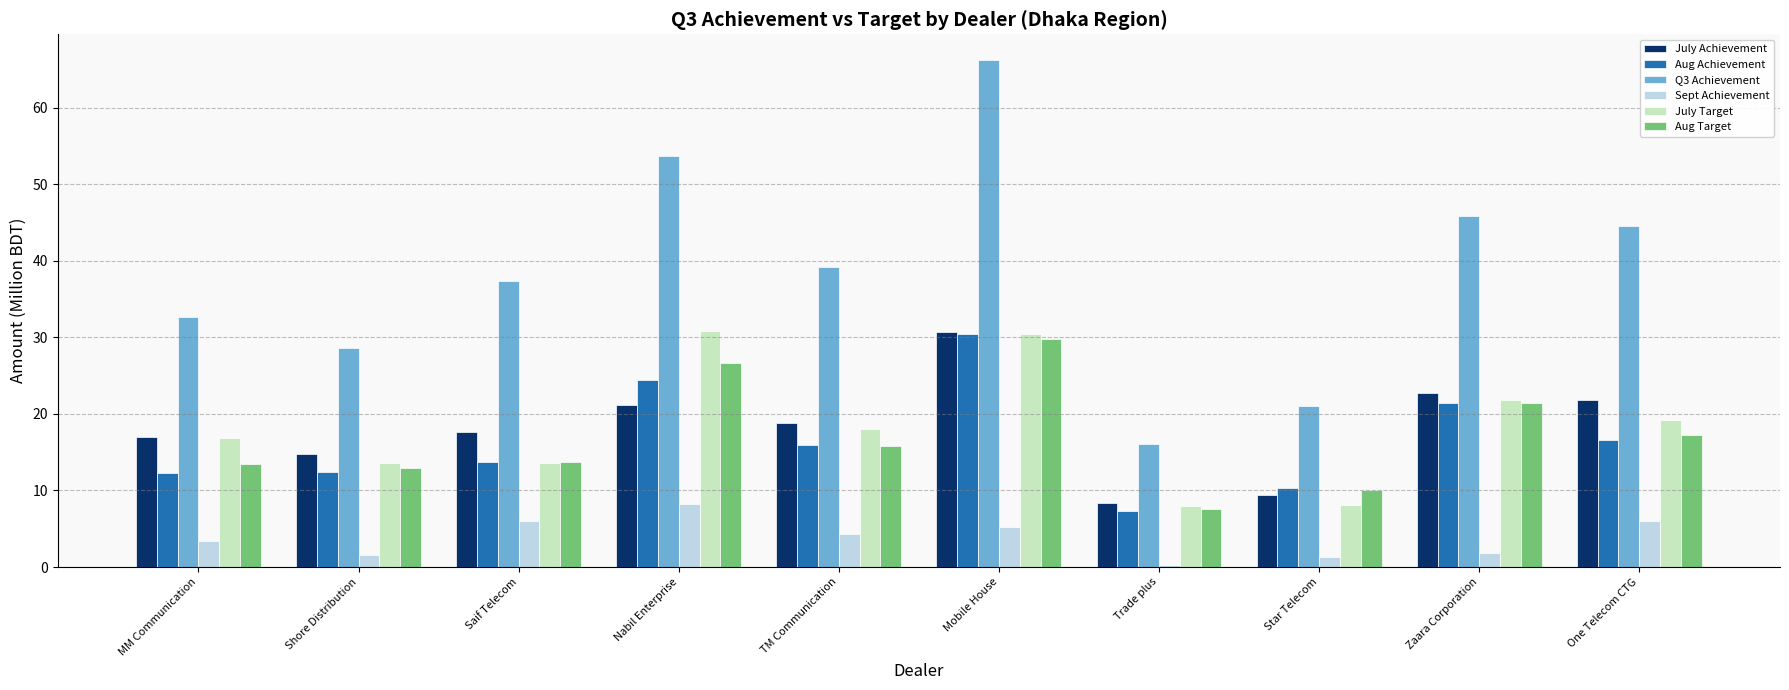

True or false: Q3 Achievement has a value of 16.9 at TM Communication.

False